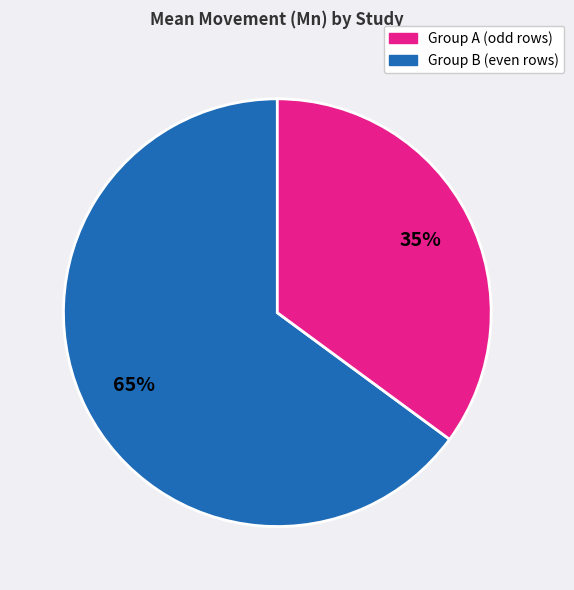

Does any single category account for the majority?

Yes